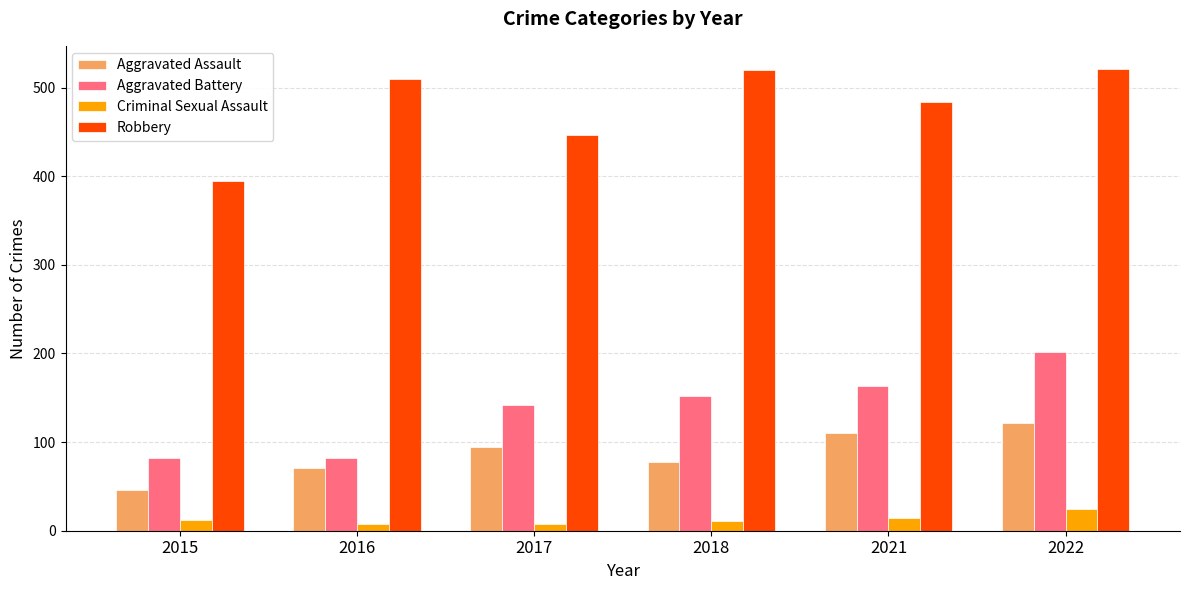

What is the difference between the highest and lowest values at 2015?

383